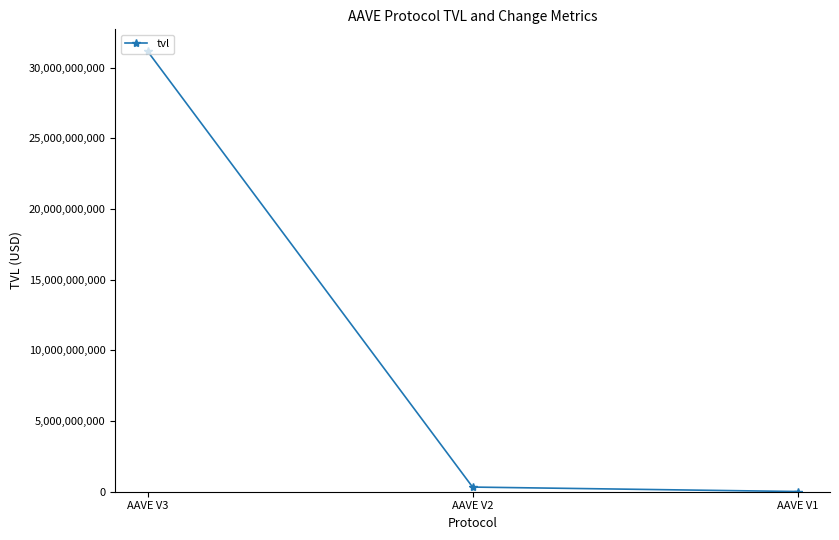

Which has a higher value, AAVE V3 or AAVE V2?

AAVE V3